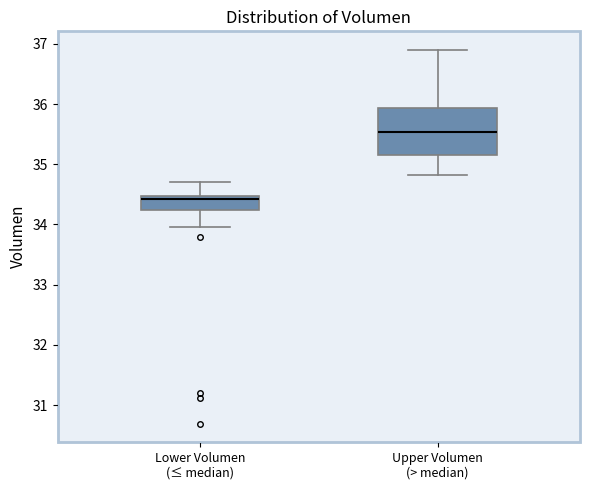

Reading left to right, read every box against the y-axis: the position of its median line, the range the box covers, and the ends of its whiskers. The values are not printed on the chart, so give them approximately, as read against the axis.

Lower Volumen (≤ median): median 34.4, box 34.2 to 34.5, whiskers 34.0 to 34.7
Upper Volumen (> median): median 35.5, box 35.2 to 35.9, whiskers 34.8 to 36.9